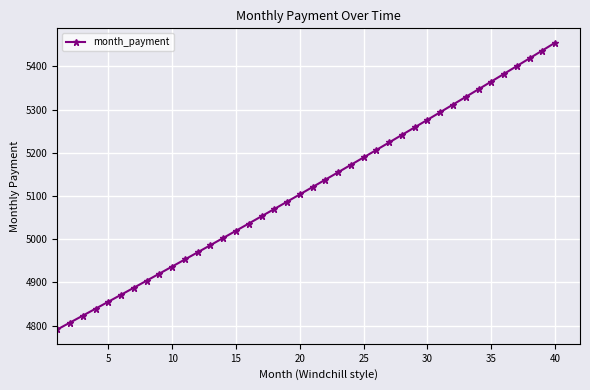

What is the minimum value shown in the chart?

4791.2